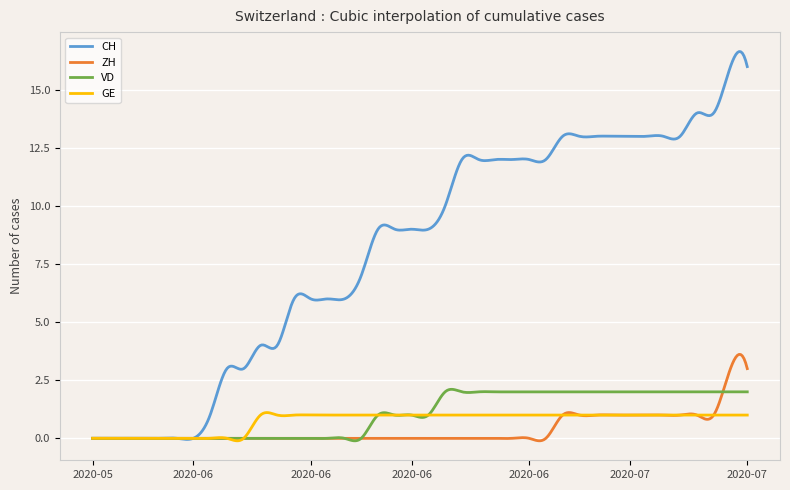

True or false: ZH has more than 0 points higher than both neighbors.

True